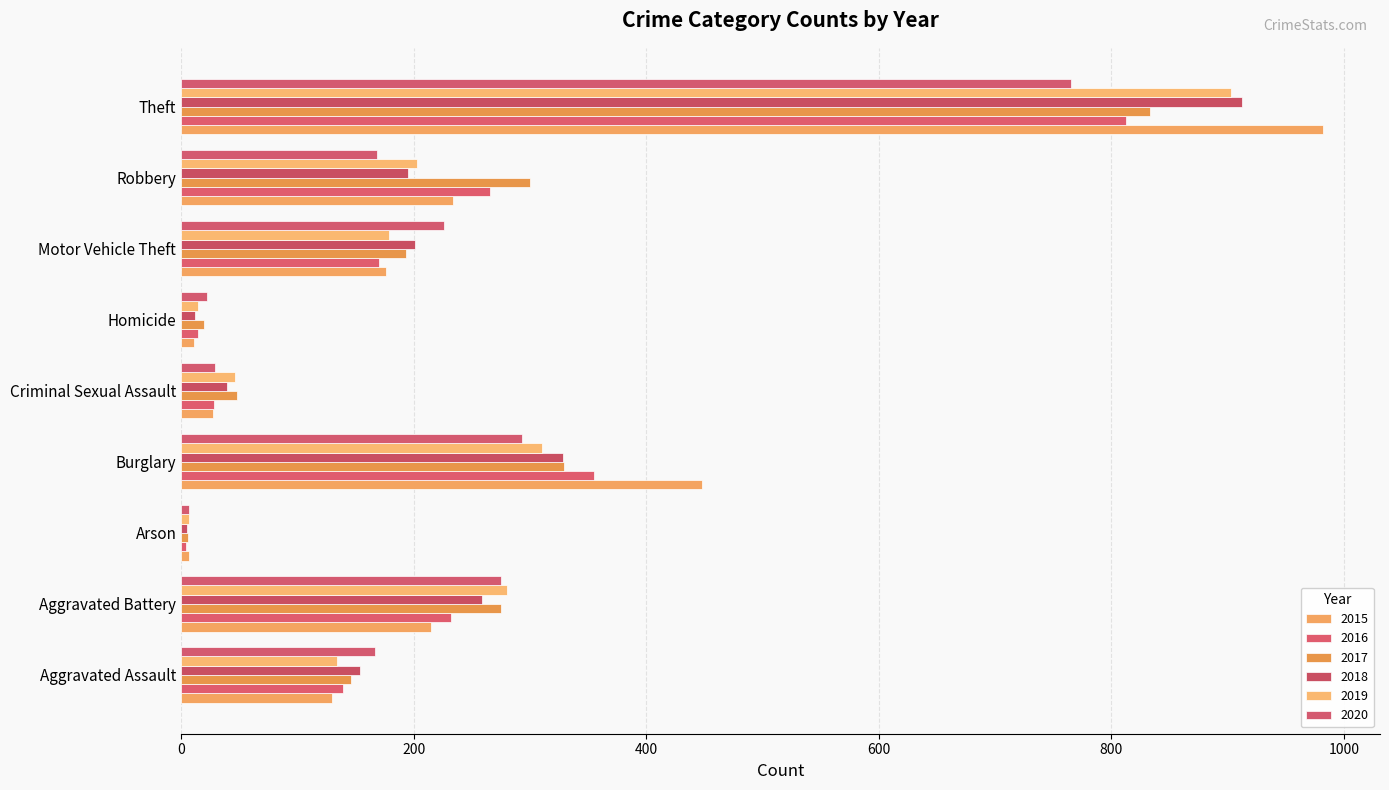

How many values in the 2019 series are below 179?

4